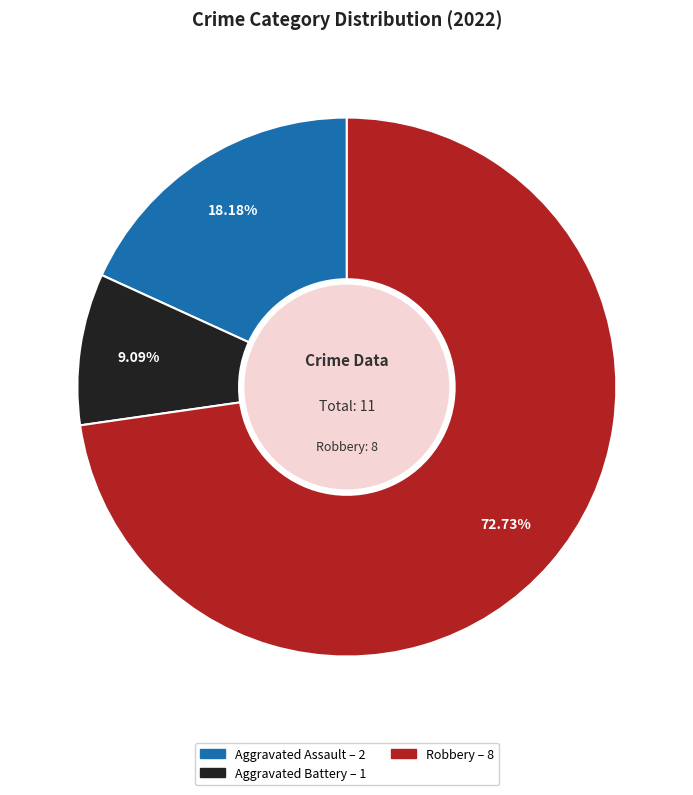

Which slice is the smallest?

Aggravated Battery